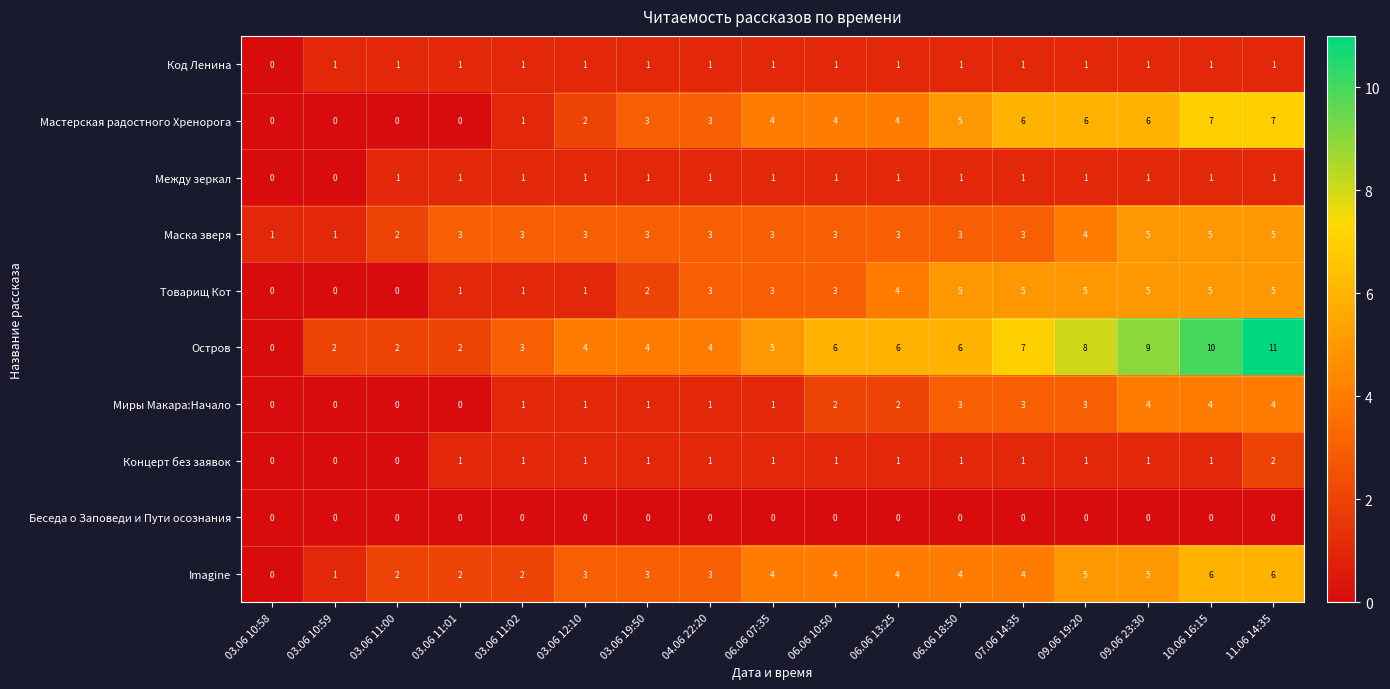

Which series has the largest range (max minus min)?

Остров